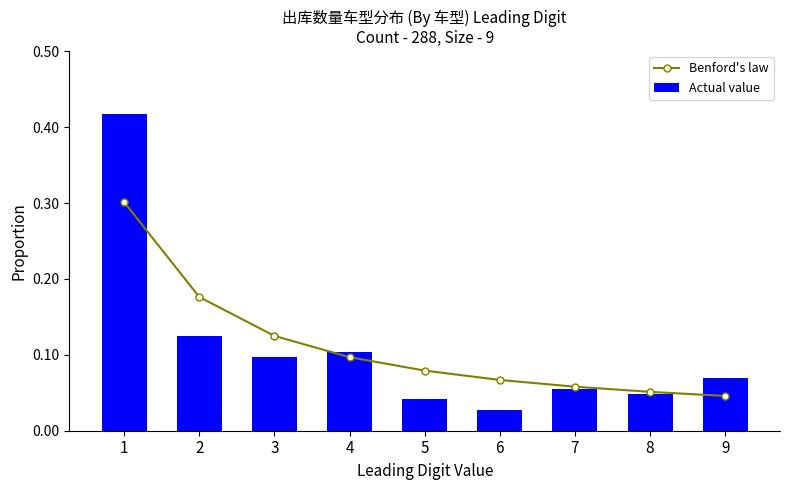

What is the sum of the Actual value values at 2 and 7?

0.2